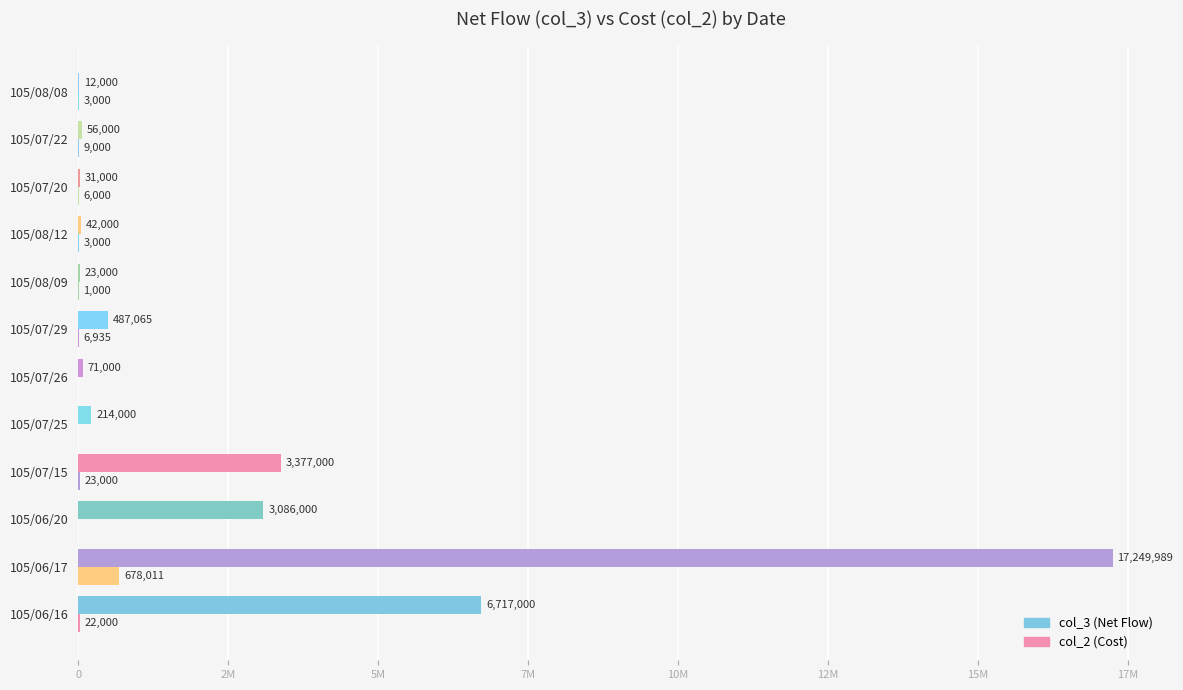

The value of col_3 at 105/07/15 is 1306110. True or false?

False